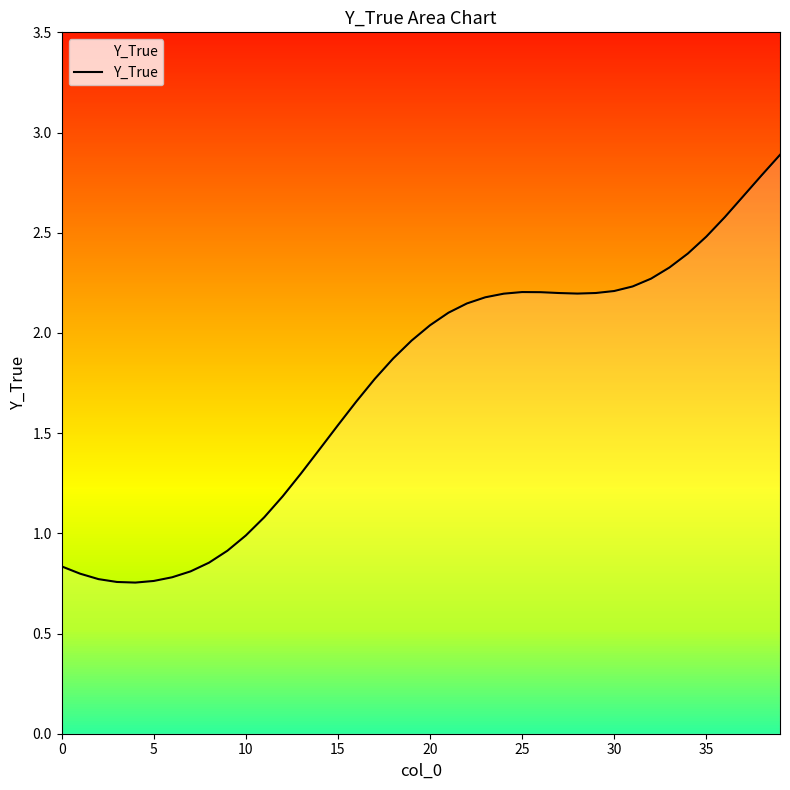

Does the chart display data point markers on the line(s)?

No